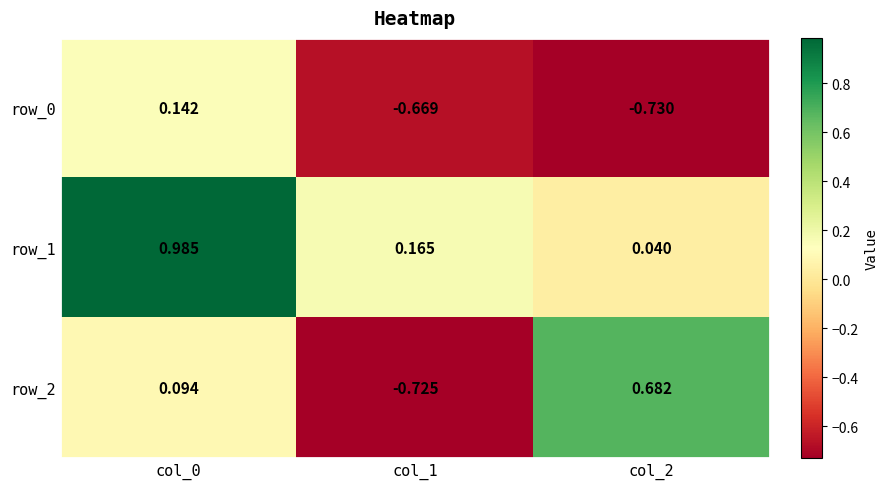

Is the value of row_0 at col_1 greater than the value of row_1 at col_2?

No